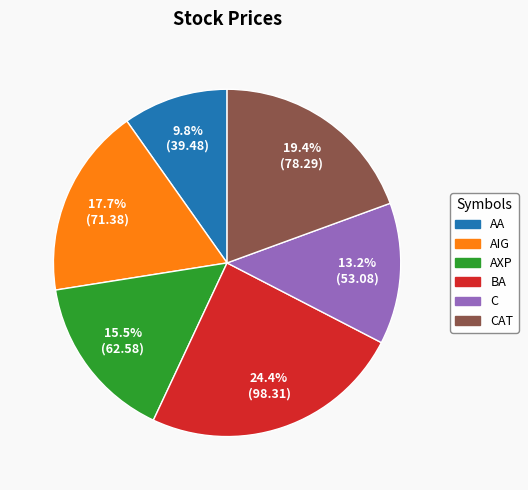

Is there any slice that represents more than half of the pie?

No